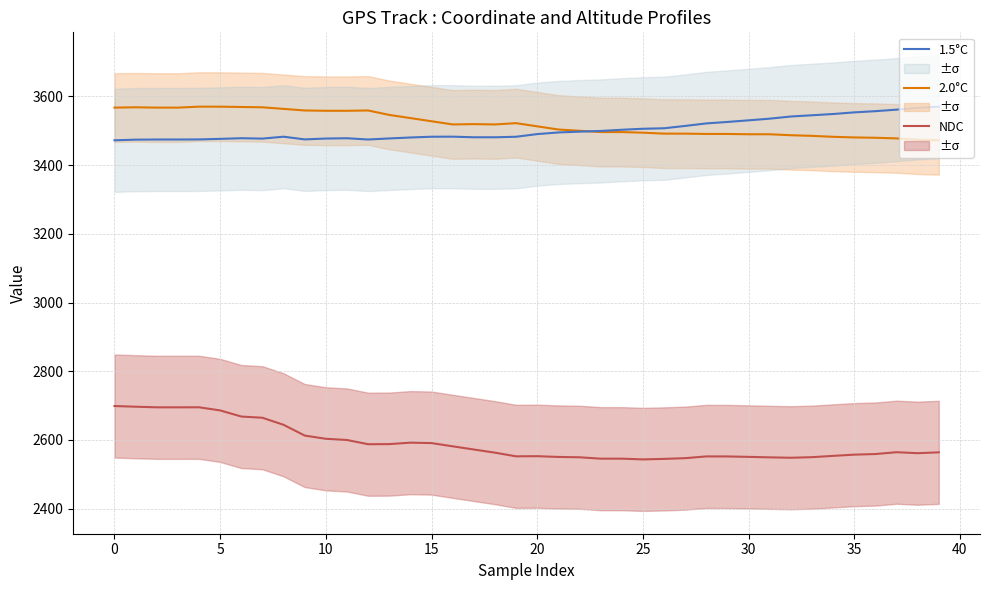

Rank the series by their maximum value, from highest to lowest.

2.0°C, 1.5°C, NDC